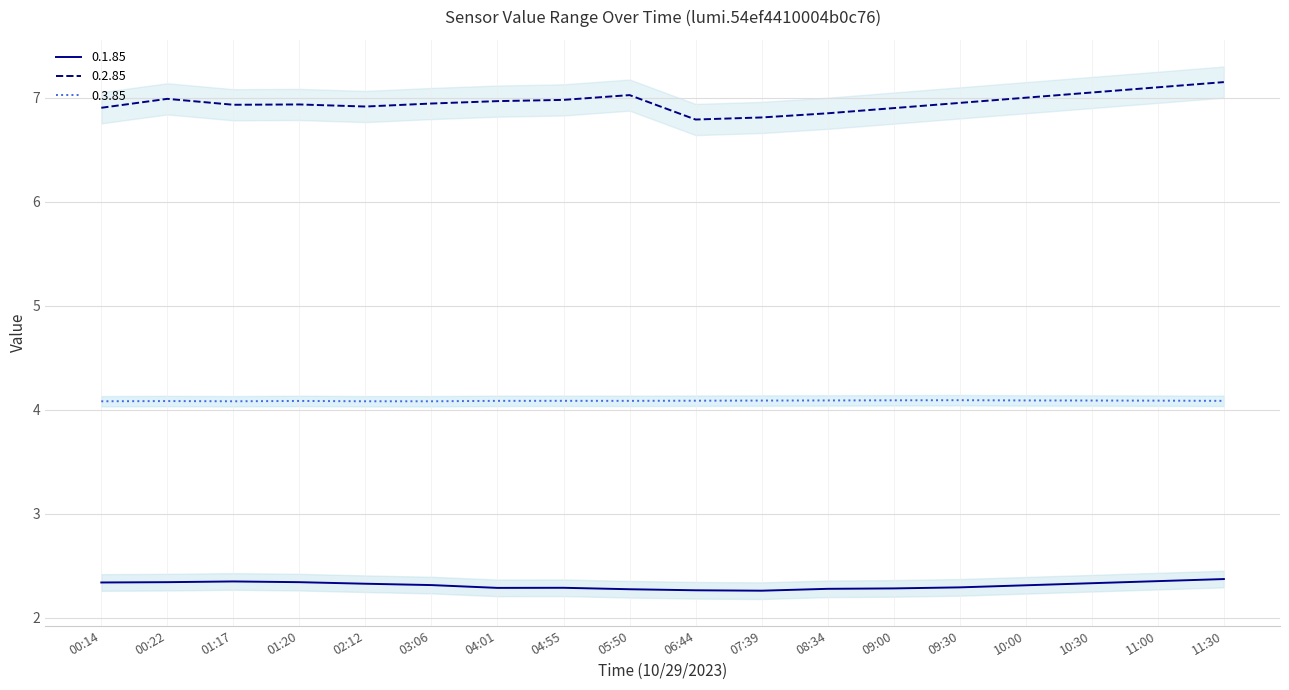

True or false: 0.1.85 has a value of 3.1 at 10:00.

False